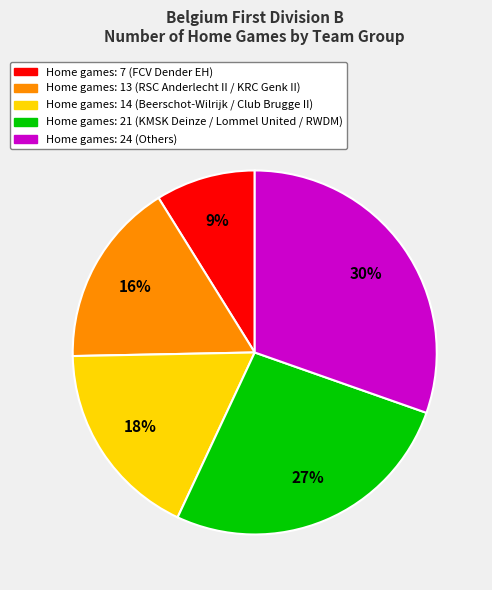

Does any single category account for the majority?

No